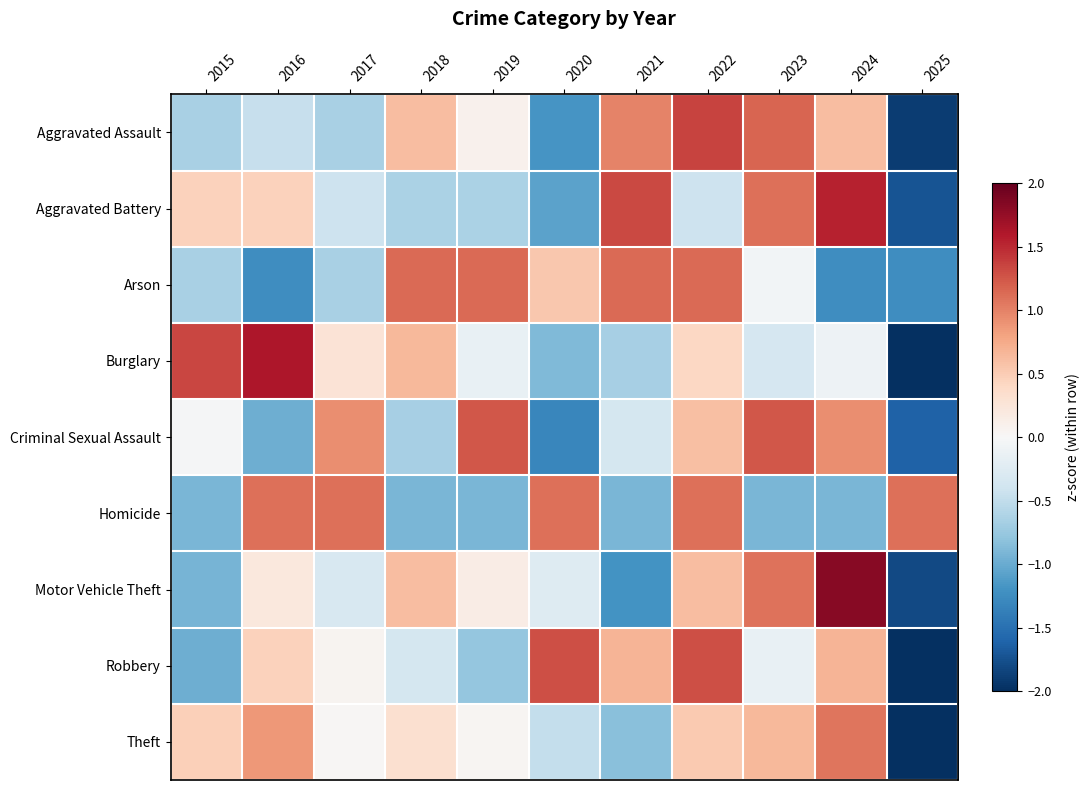

Reading left to right, list all the values displayed in this chart.

Aggravated Assault: 2015=-0.6	2016=-0.5	2017=-0.6	2018=0.6	2019=0.1	2020=-1.2	2021=1.0	2022=1.3	2023=1.2	2024=0.6	2025=-1.9
Aggravated Battery: 2015=0.5	2016=0.5	2017=-0.4	2018=-0.6	2019=-0.6	2020=-1.1	2021=1.3	2022=-0.4	2023=1.1	2024=1.5	2025=-1.7
Arson: 2015=-0.7	2016=-1.2	2017=-0.7	2018=1.1	2019=1.1	2020=0.5	2021=1.1	2022=1.1	2023=-0.1	2024=-1.2	2025=-1.2
Burglary: 2015=1.3	2016=1.6	2017=0.3	2018=0.6	2019=-0.1	2020=-0.9	2021=-0.7	2022=0.4	2023=-0.3	2024=-0.1	2025=-2.1
Criminal Sexual Assault: 2015=-0.0	2016=-1.0	2017=0.9	2018=-0.7	2019=1.2	2020=-1.3	2021=-0.3	2022=0.6	2023=1.2	2024=0.9	2025=-1.6
Homicide: 2015=-0.9	2016=1.1	2017=1.1	2018=-0.9	2019=-0.9	2020=1.1	2021=-0.9	2022=1.1	2023=-0.9	2024=-0.9	2025=1.1
Motor Vehicle Theft: 2015=-0.9	2016=0.2	2017=-0.3	2018=0.6	2019=0.1	2020=-0.3	2021=-1.2	2022=0.6	2023=1.1	2024=1.8	2025=-1.8
Robbery: 2015=-1.0	2016=0.5	2017=0.1	2018=-0.4	2019=-0.8	2020=1.3	2021=0.7	2022=1.3	2023=-0.1	2024=0.7	2025=-2.2
Theft: 2015=0.5	2016=0.9	2017=0.0	2018=0.3	2019=0.0	2020=-0.5	2021=-0.8	2022=0.5	2023=0.6	2024=1.1	2025=-2.7